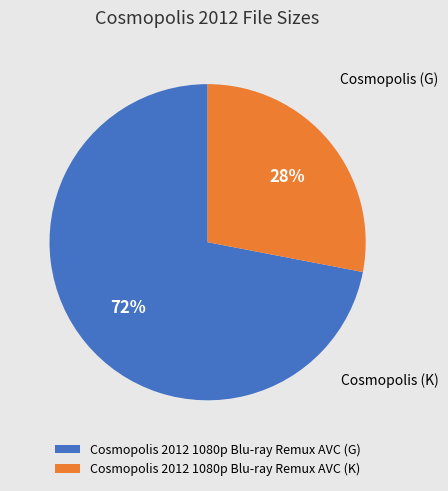

What is the ratio of the value at Cosmopolis 2012 1080p Blu-ray Remux AVC (K) to the value at Cosmopolis 2012 1080p Blu-ray Remux AVC (G)?

0.4